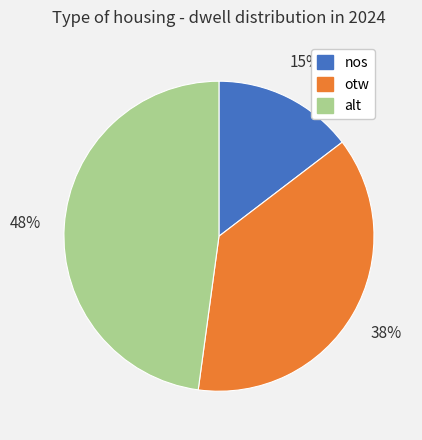

To the nearest percent, what percentage of the pie is otw?

38%